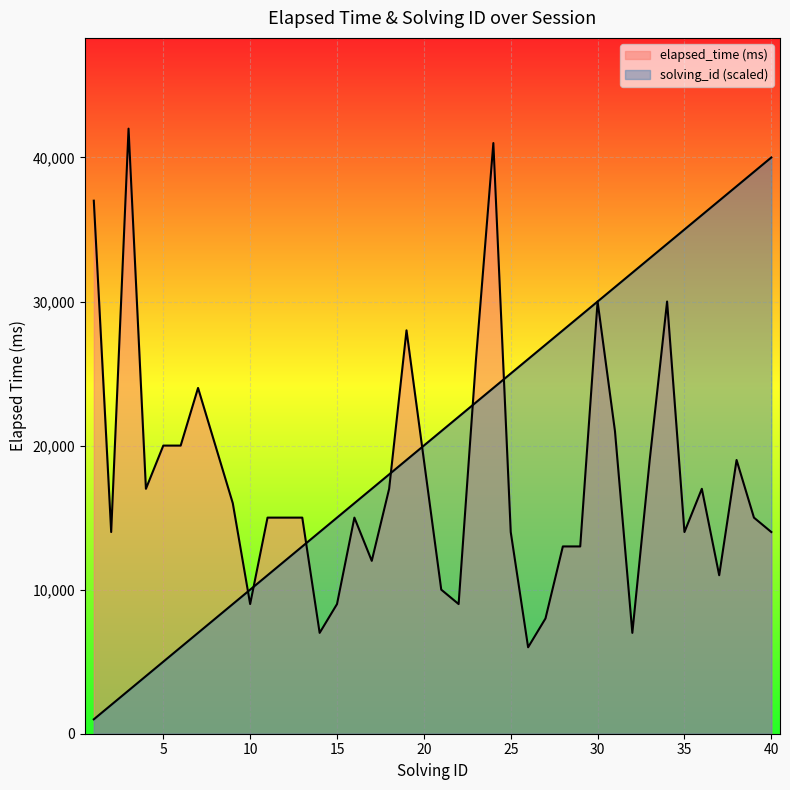

Which series has the largest total across all categories?

solving_id